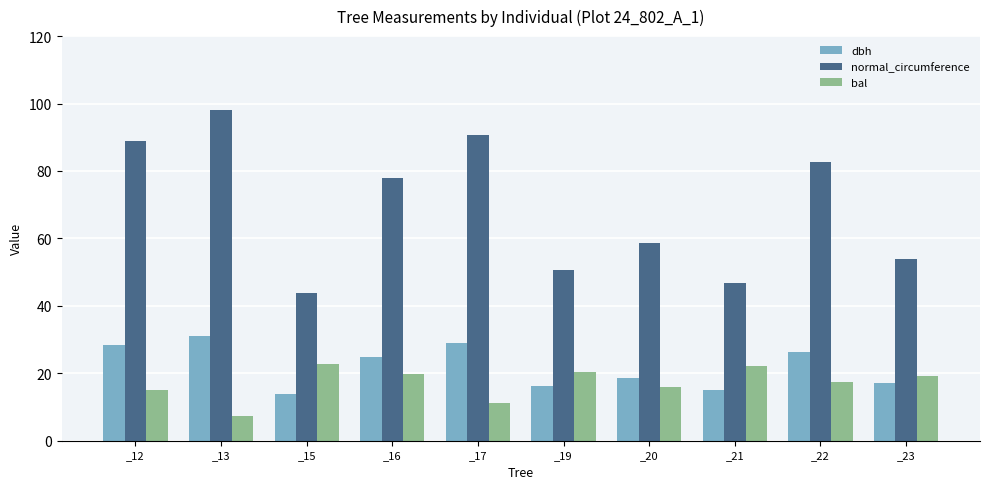

Which series changed the most between _12 and _21?

normal_circumference